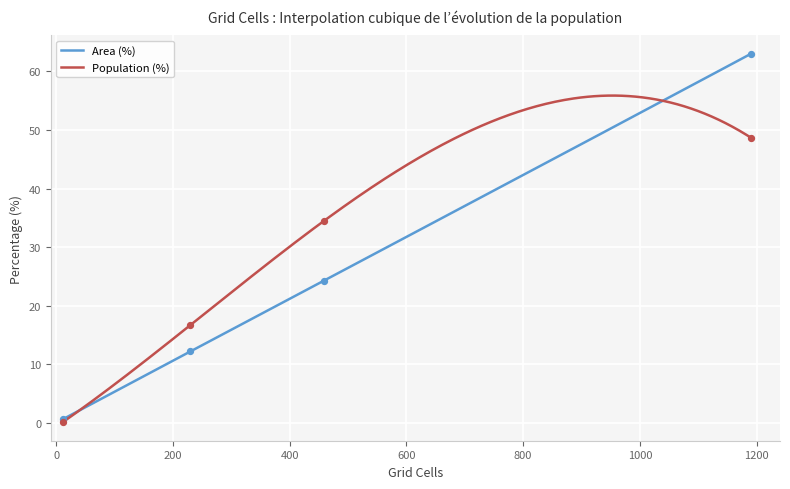

Which series has the widest spread of Y values?

Area (%)